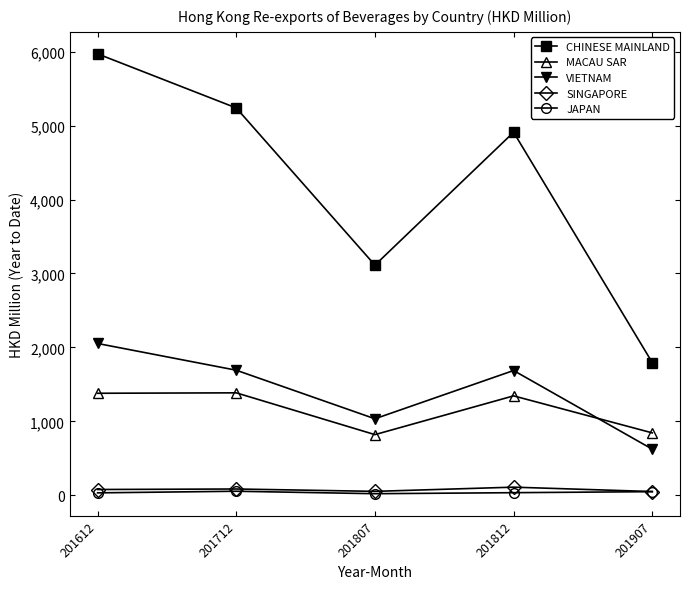

What is the value of the SINGAPORE point at the 5th from the left?

51.2